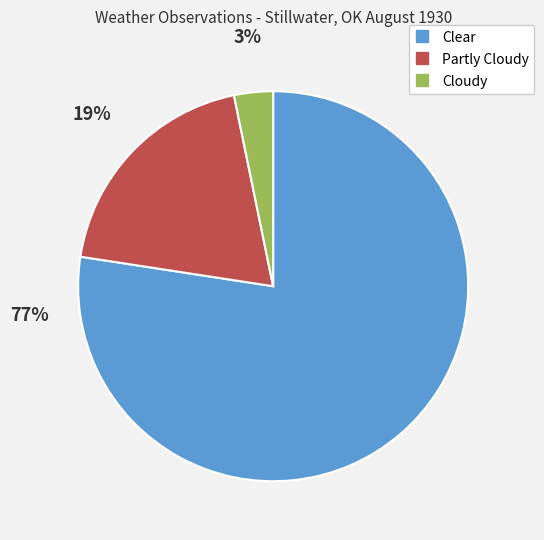

Between Cloudy and Clear, which is larger?

Clear